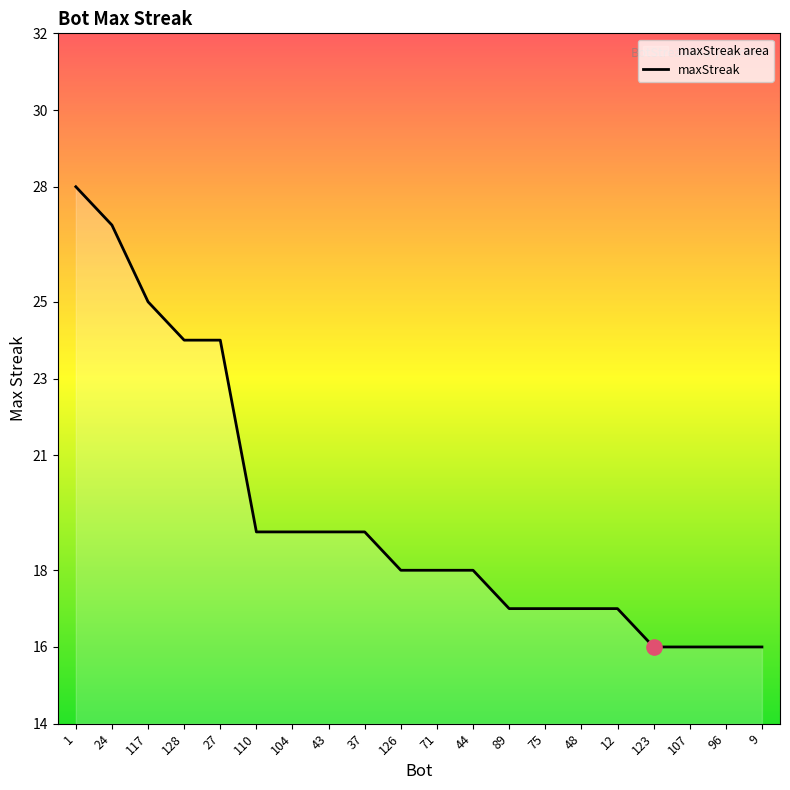

What is the change in value from 24 to 123?

-11